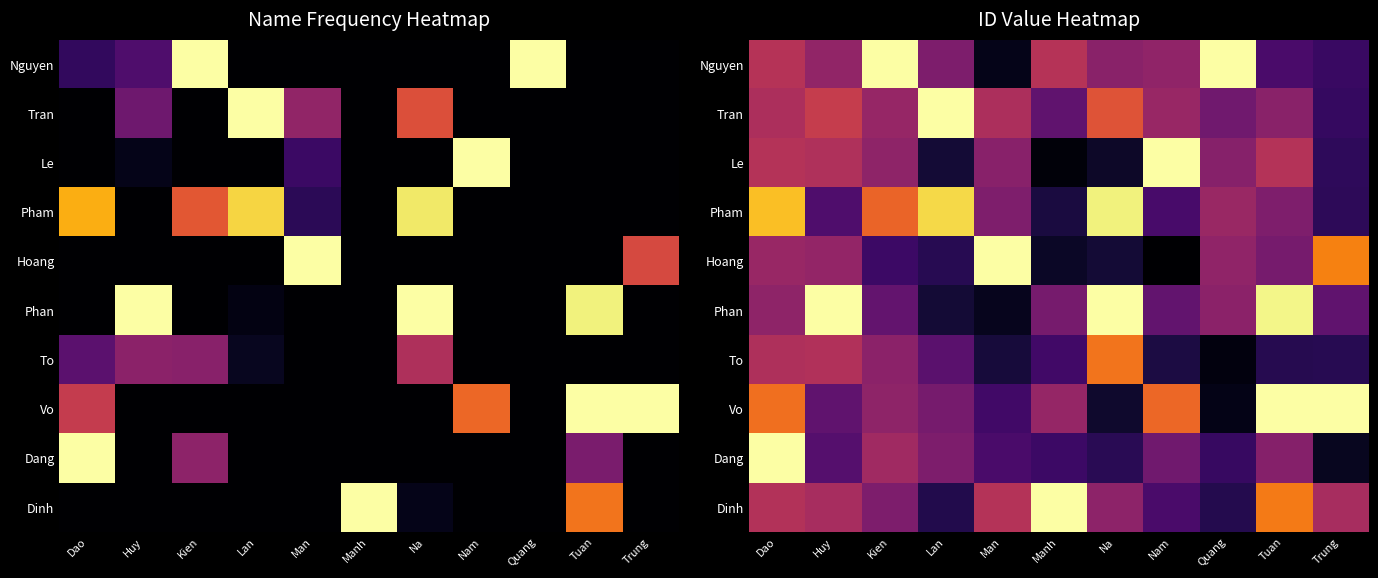

What is the spread (max minus min) of values at Kien?

0.8